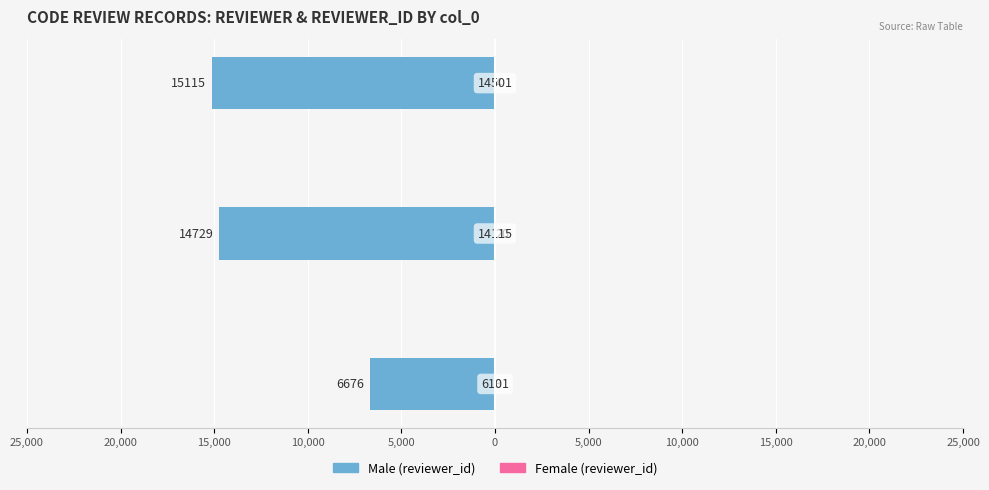

Reading left to right, list all the values displayed in this chart.

Male: 25,000=-6676	20,000=-14729	15,000=-15115
Female: 25,000=3	20,000=20	15,000=4